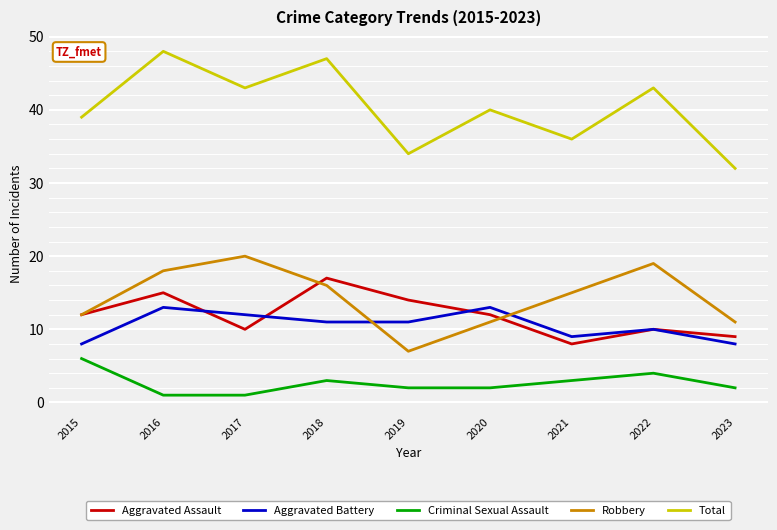

What is the highest value of the Robbery series?

20